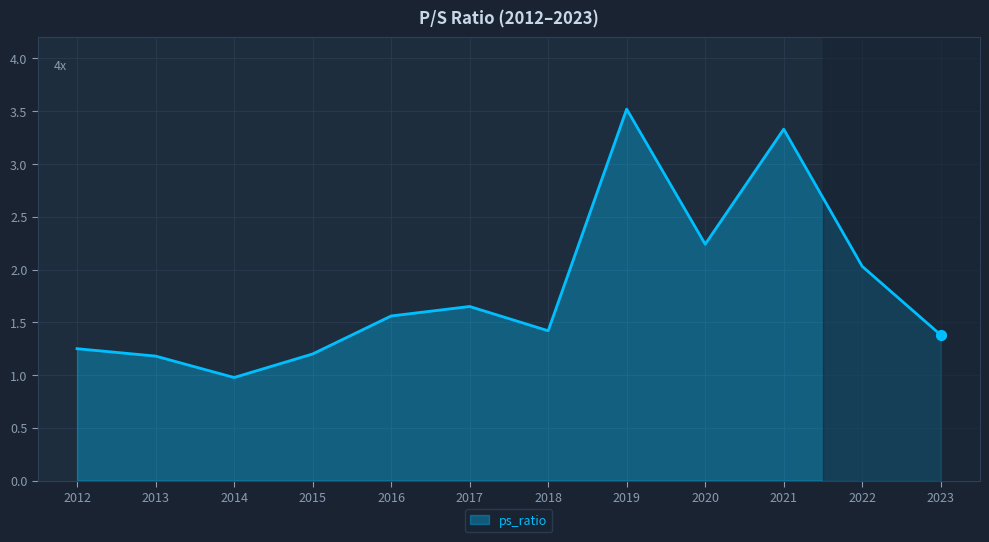

What is the change in value from 2017 to 2019?

+1.9